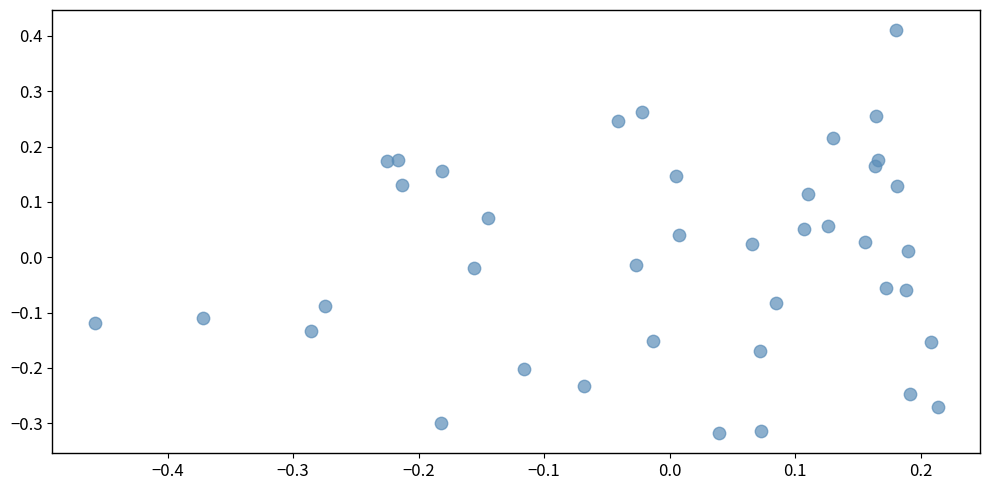

Count the number of points in this scatter plot.

40